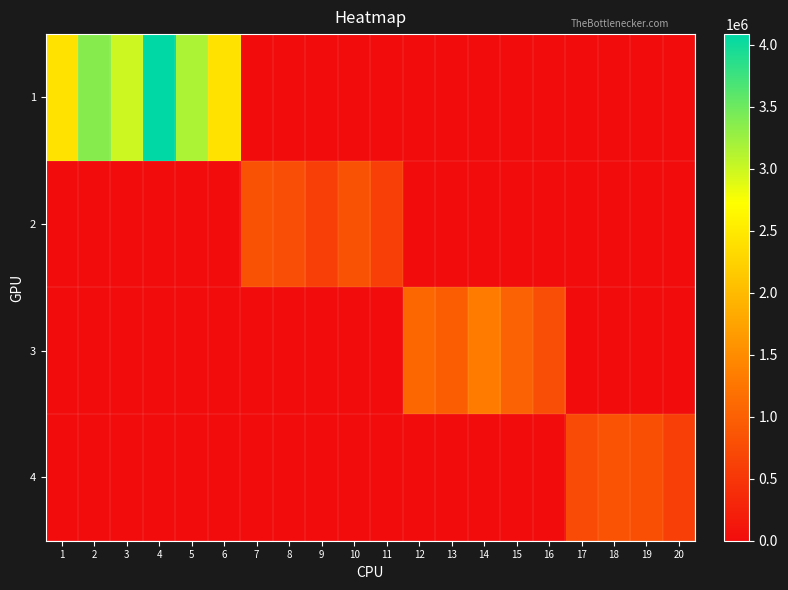

What is the difference between the highest and lowest values at 18?

844007